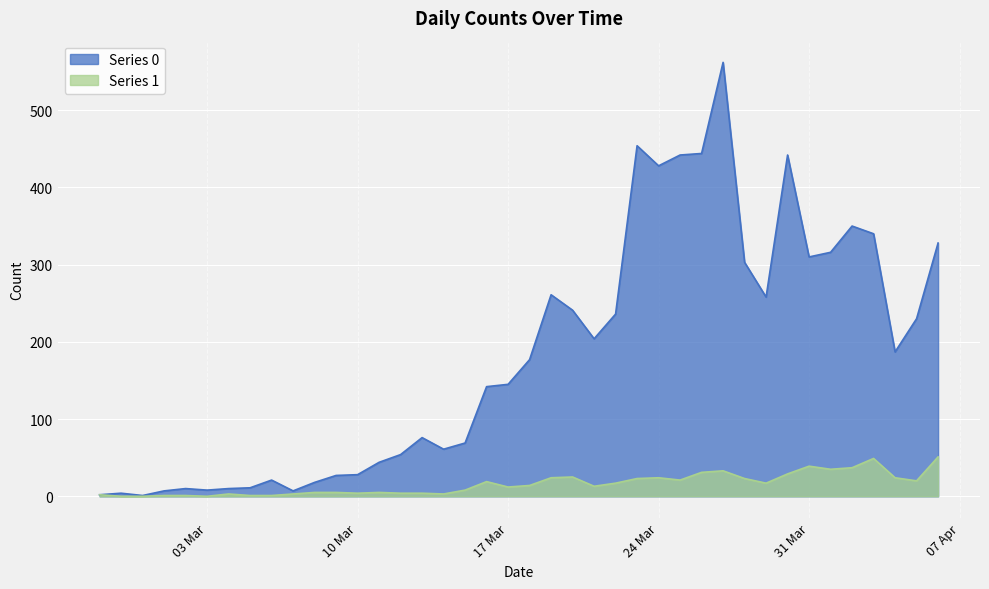

True or false: Series 0 and Series 1 intersect in this chart.

False